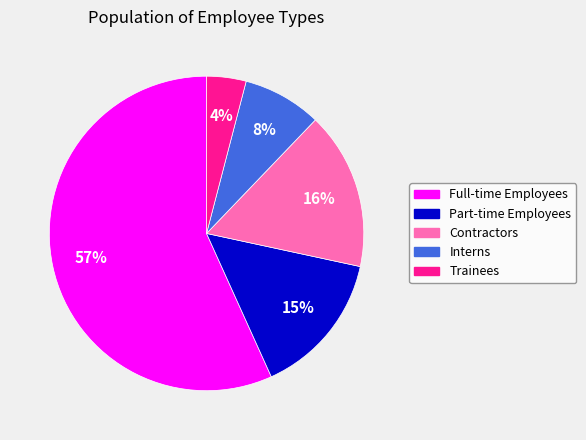

Which slice is the smallest?

Trainees